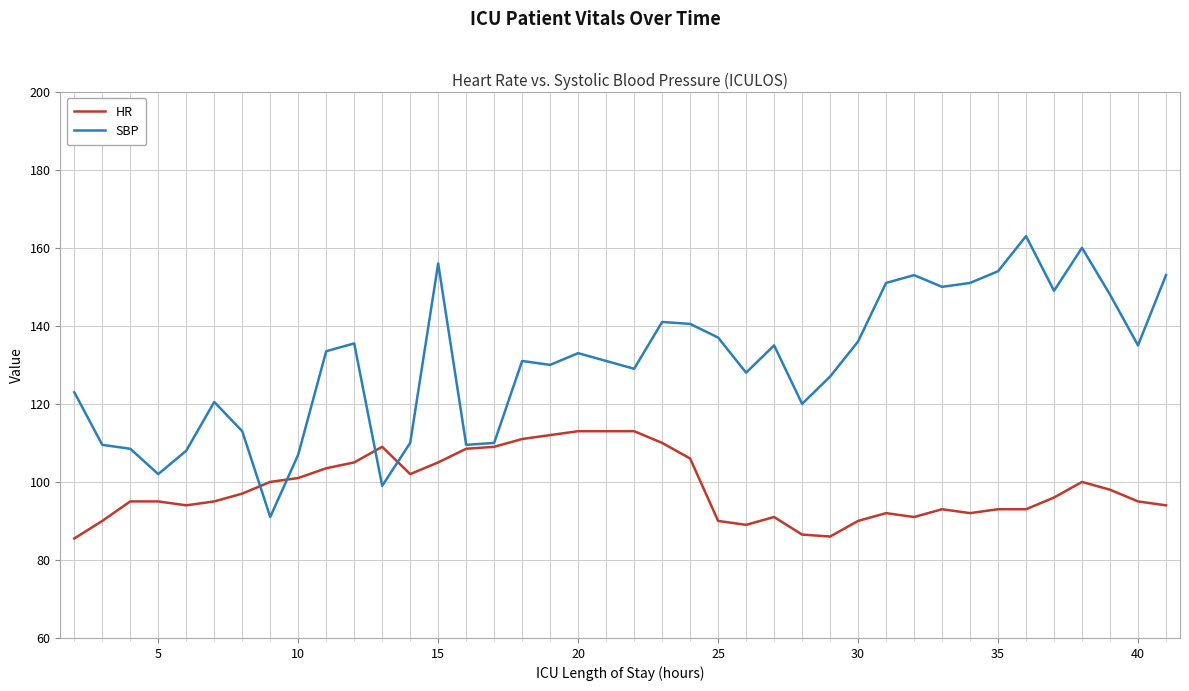

Which series has the largest total across all categories?

SBP